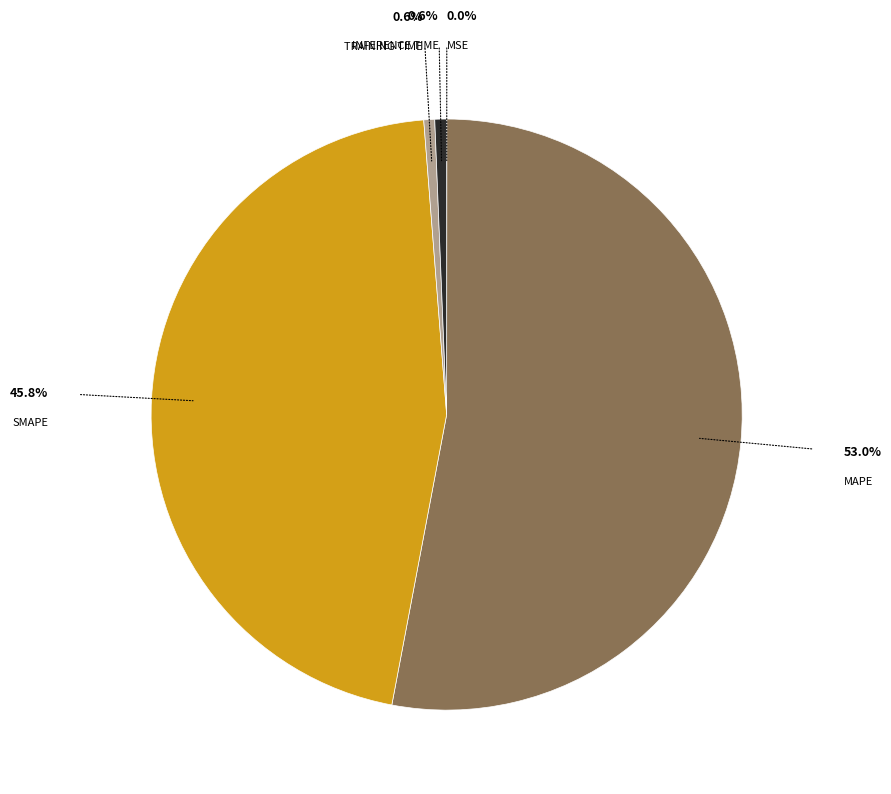

Is there a majority slice in this chart?

Yes